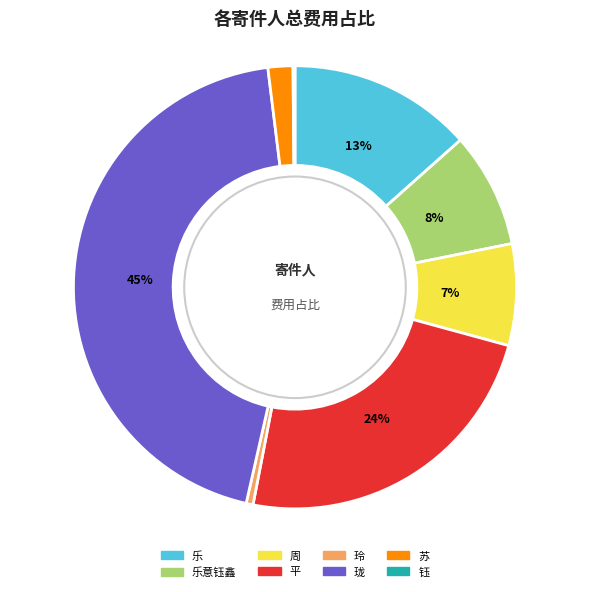

Is there any slice that represents more than half of the pie?

No